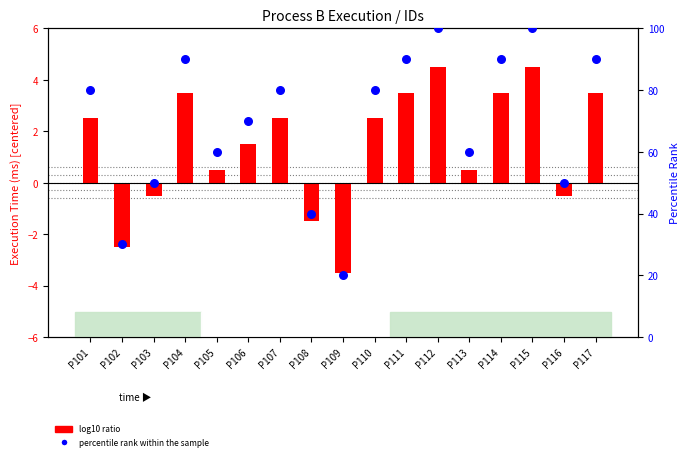

Which series has the largest Y range (max minus min)?

percentile rank within the sample